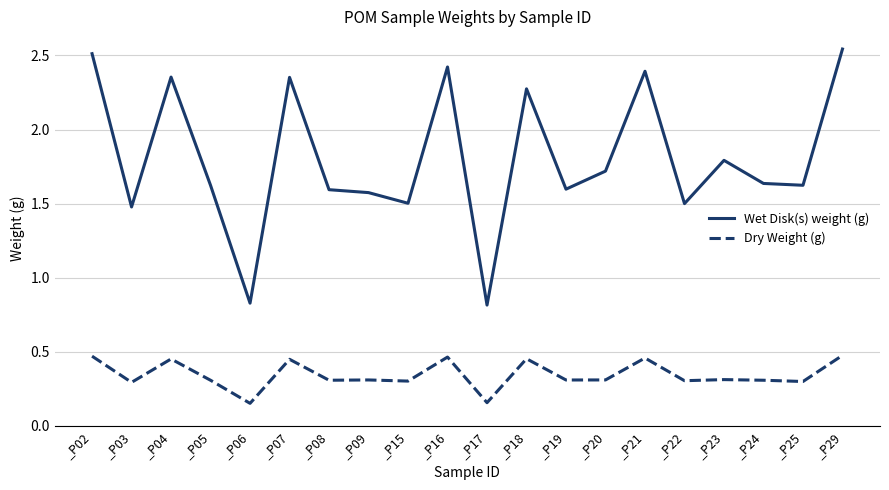

Rank the series at _P29 from highest to lowest value.

Wet Disk(s) weight (g), Dry Weight (g)